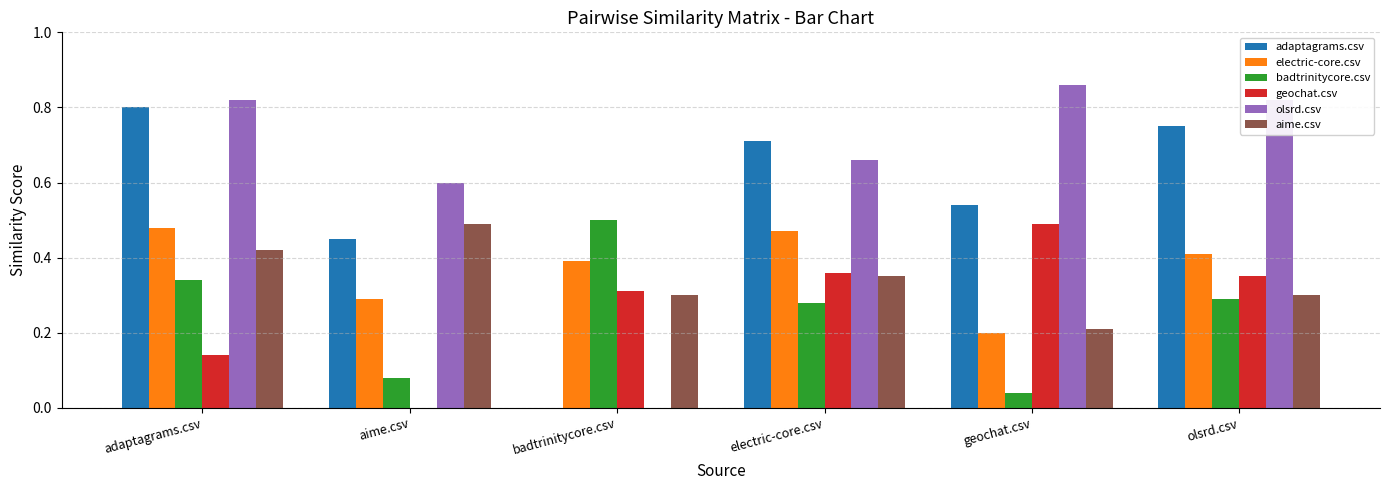

What are all the series names shown in the legend?

adaptagrams.csv, electric-core.csv, badtrinitycore.csv, geochat.csv, olsrd.csv, aime.csv